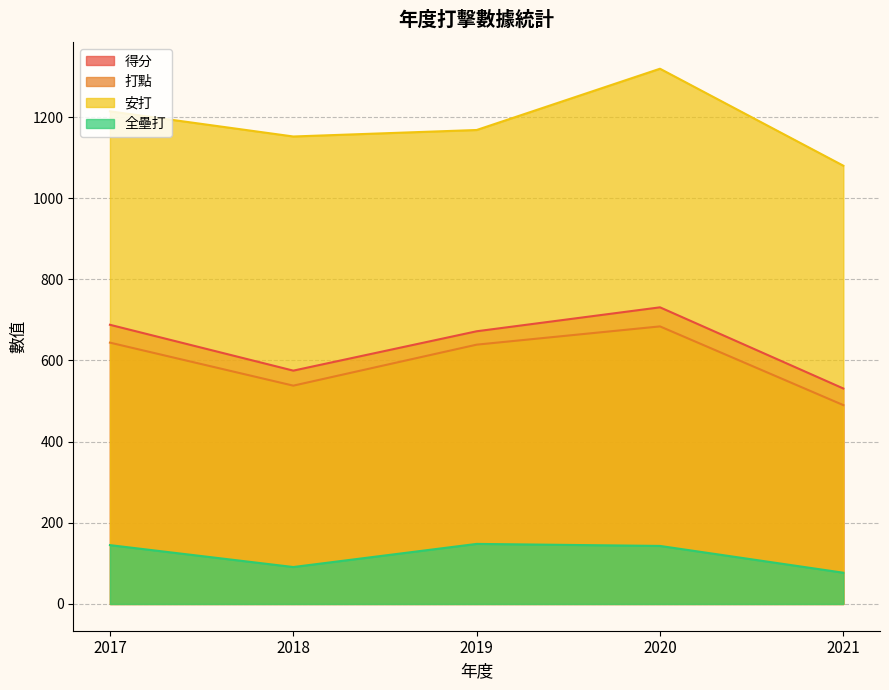

What is the difference between the 安打 values at 2017 and 2018?

62